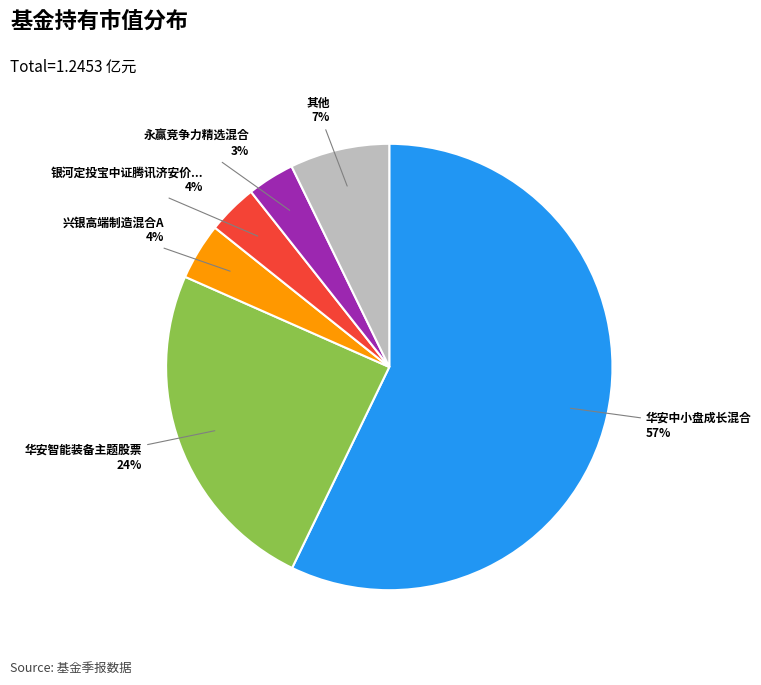

To the nearest percent, what is the average slice percentage?

17%